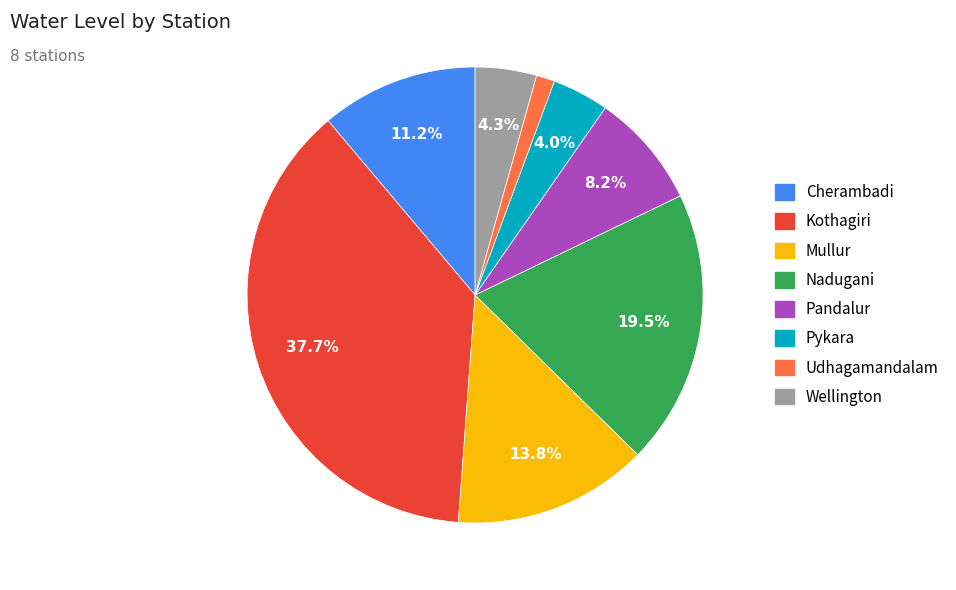

True or false: Kothagiri accounts for 38% of the total.

True